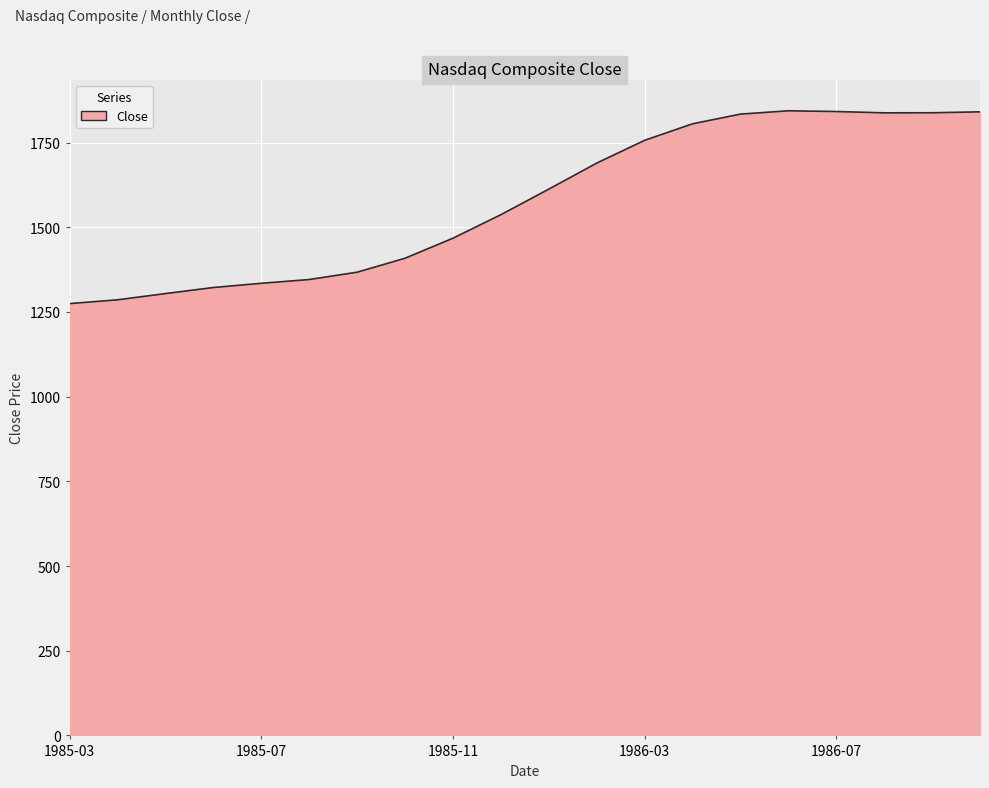

What is the difference between the maximum and minimum values?

569.2